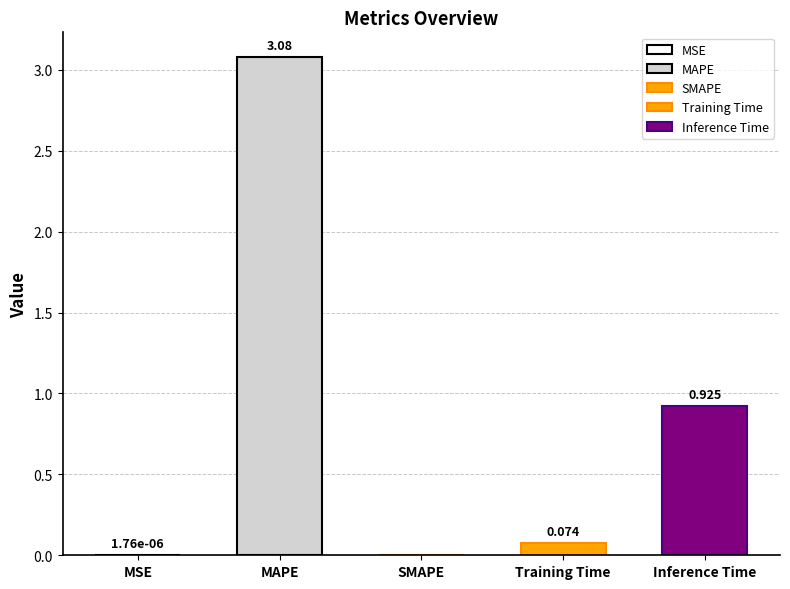

Between MAPE and MSE, which is larger?

MAPE